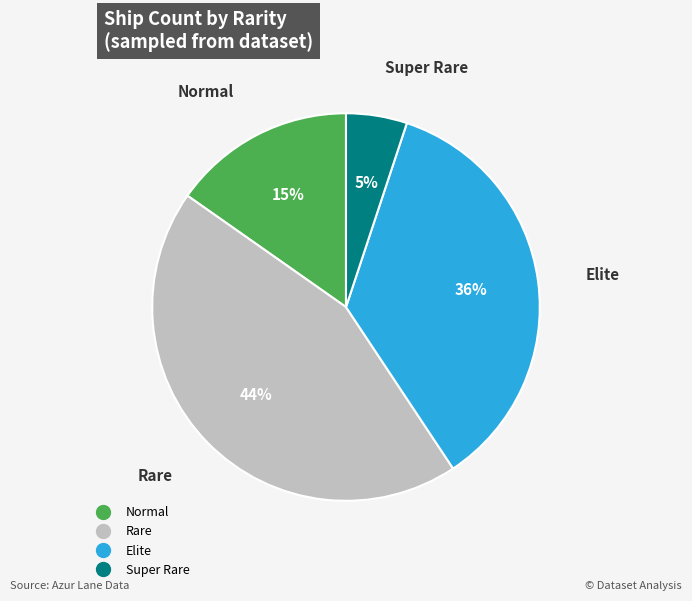

What is the ratio of the value at Normal to the value at Elite?

0.4